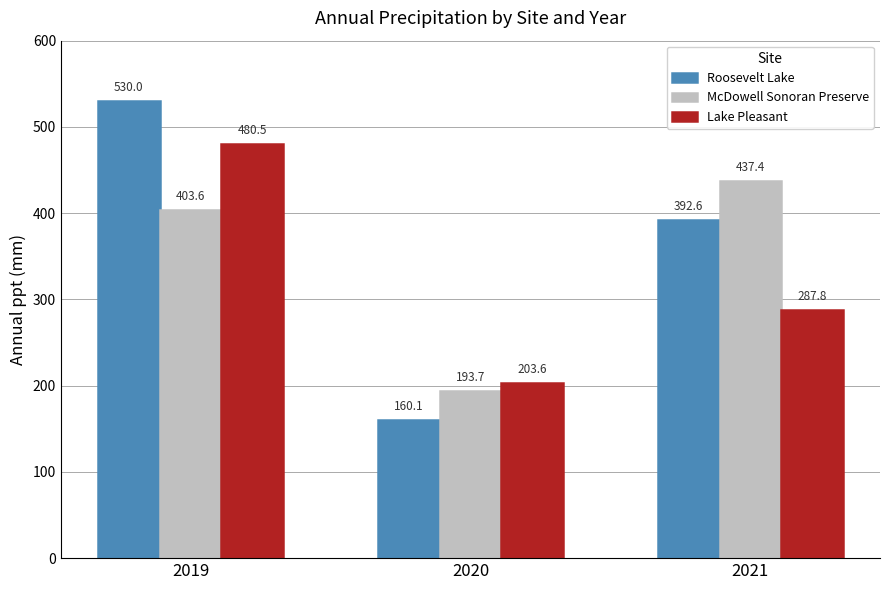

How many groups of bars are there?

3